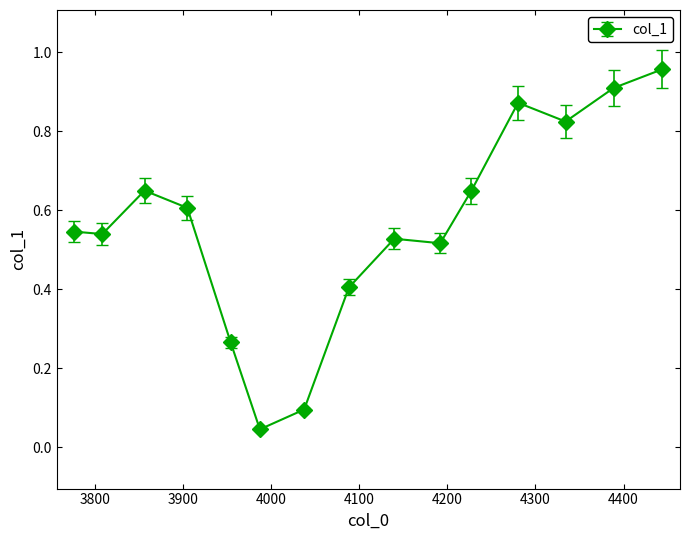

What is the sum of all values?

8.4